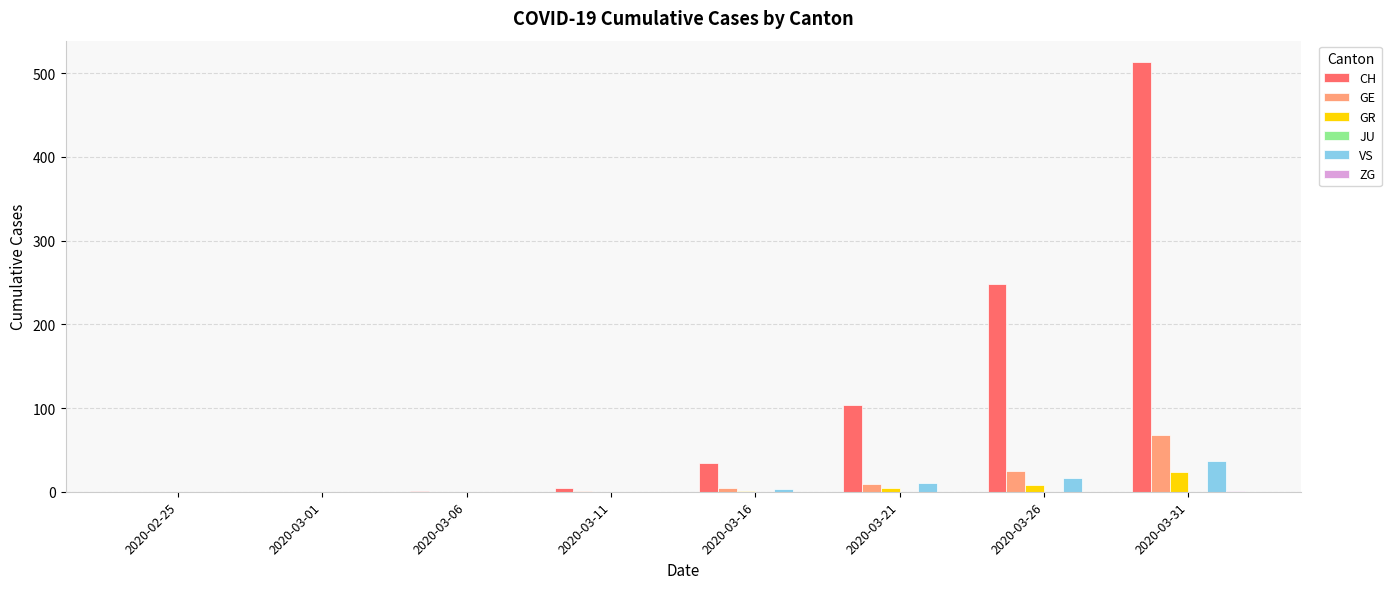

What is the maximum value shown in the chart?

513